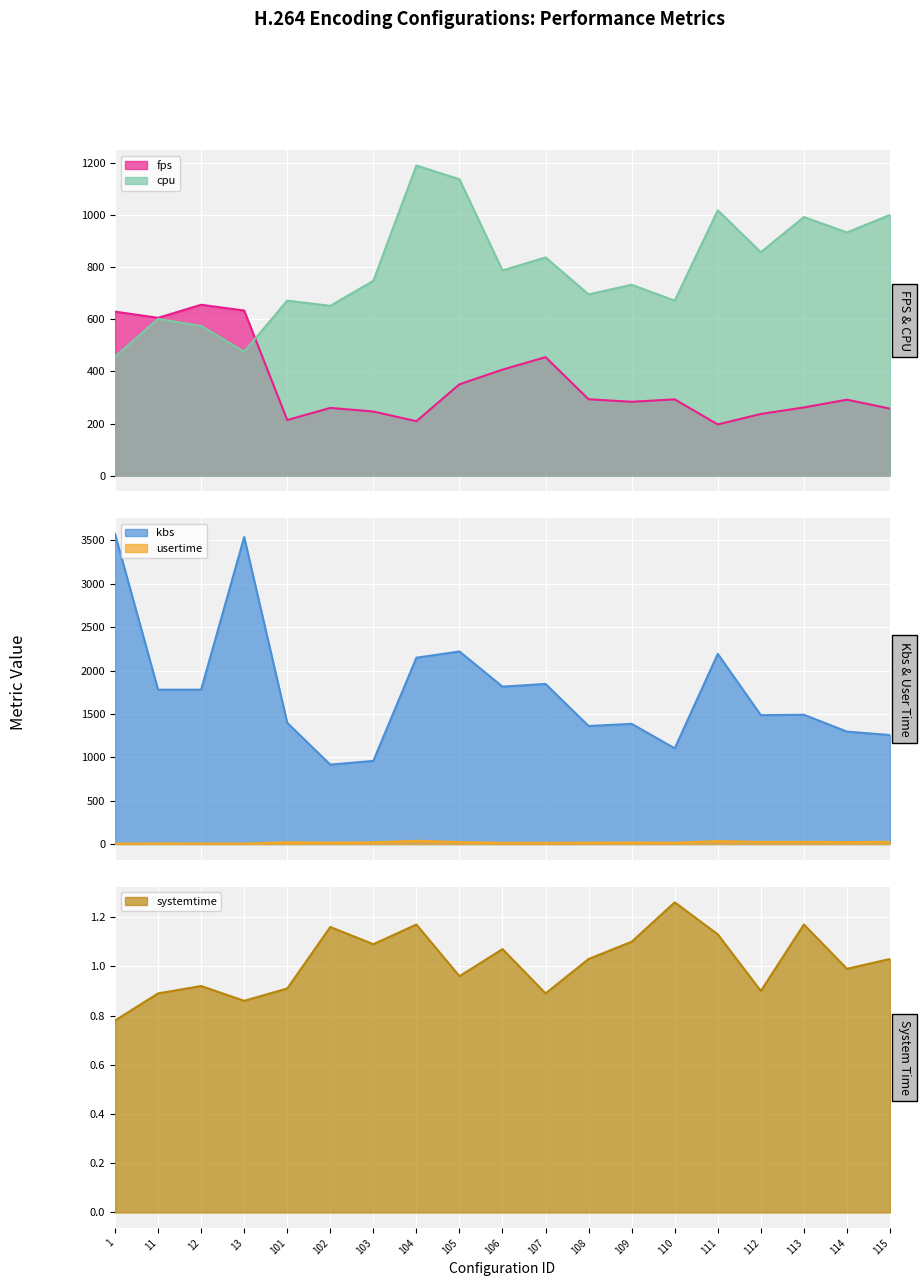

What is the sum of all usertime values?

346.8